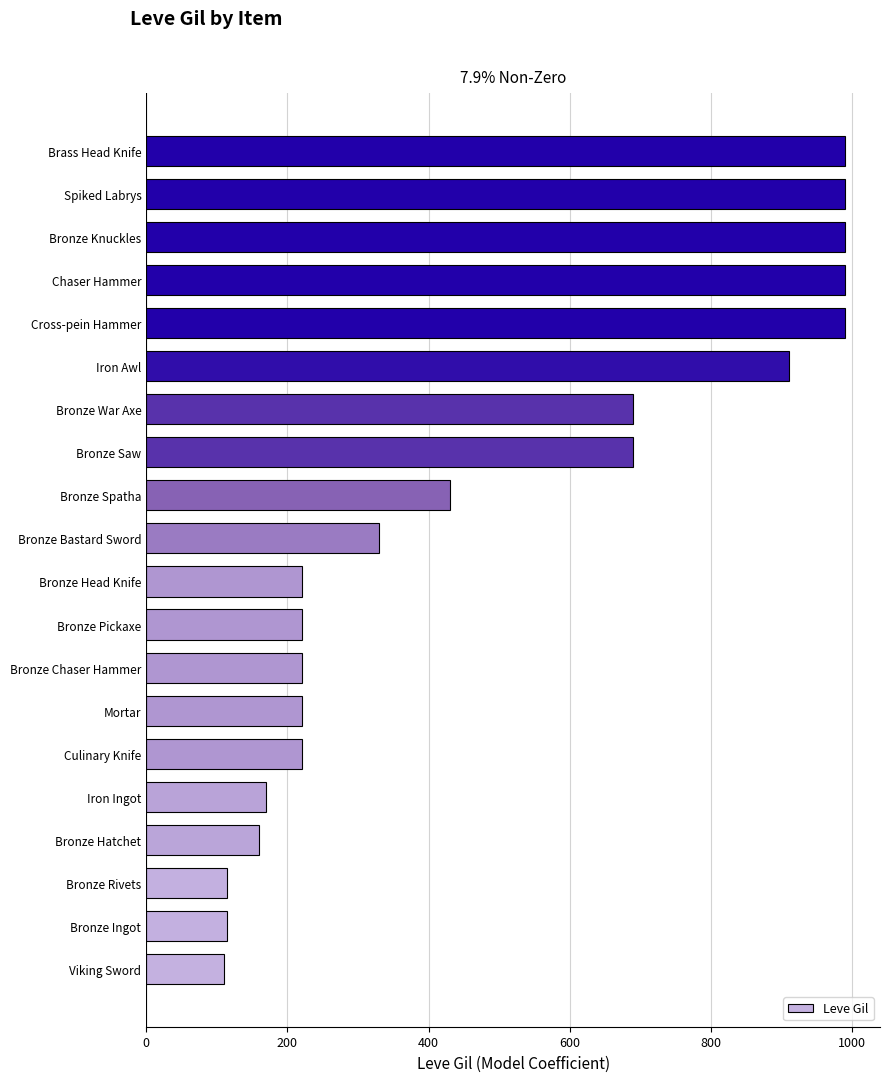

What is the smallest value displayed?

110